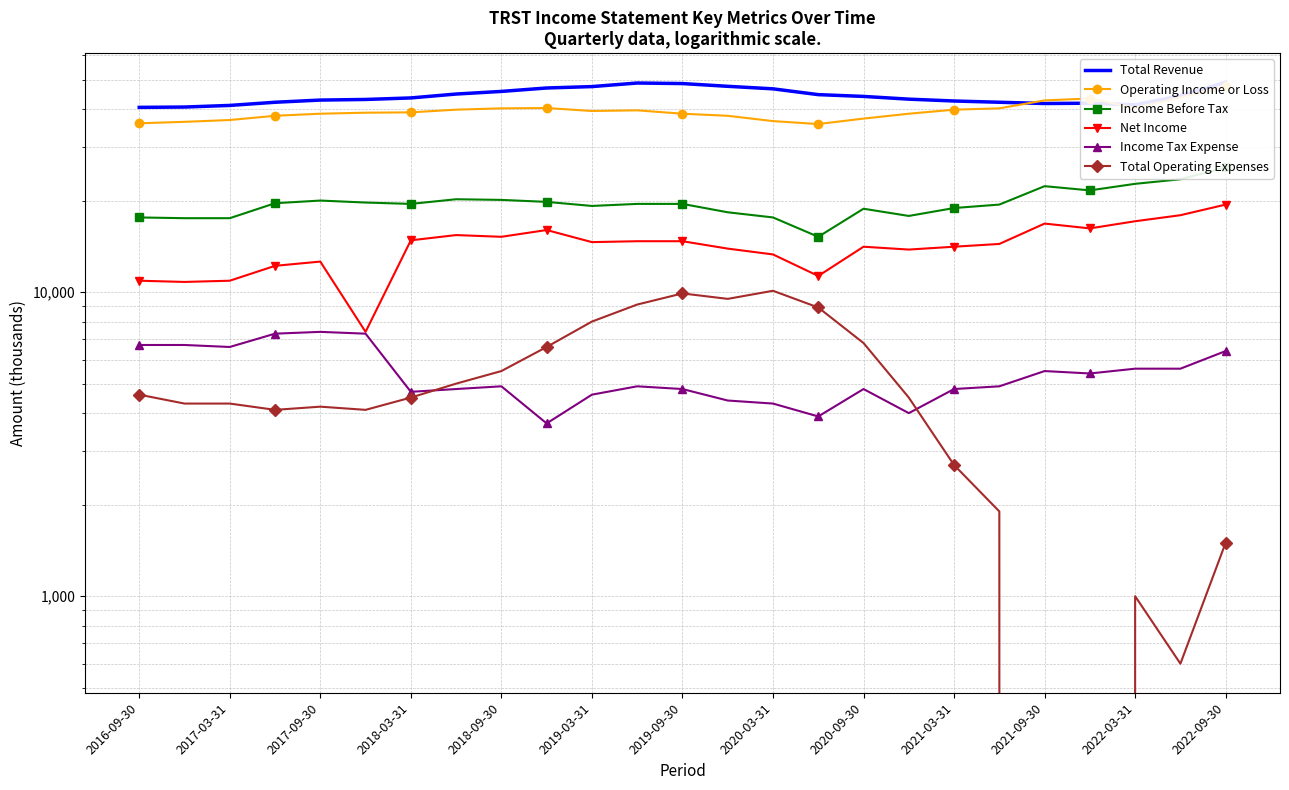

True or false: Total Operating Expenses and Total Revenue intersect in this chart.

False